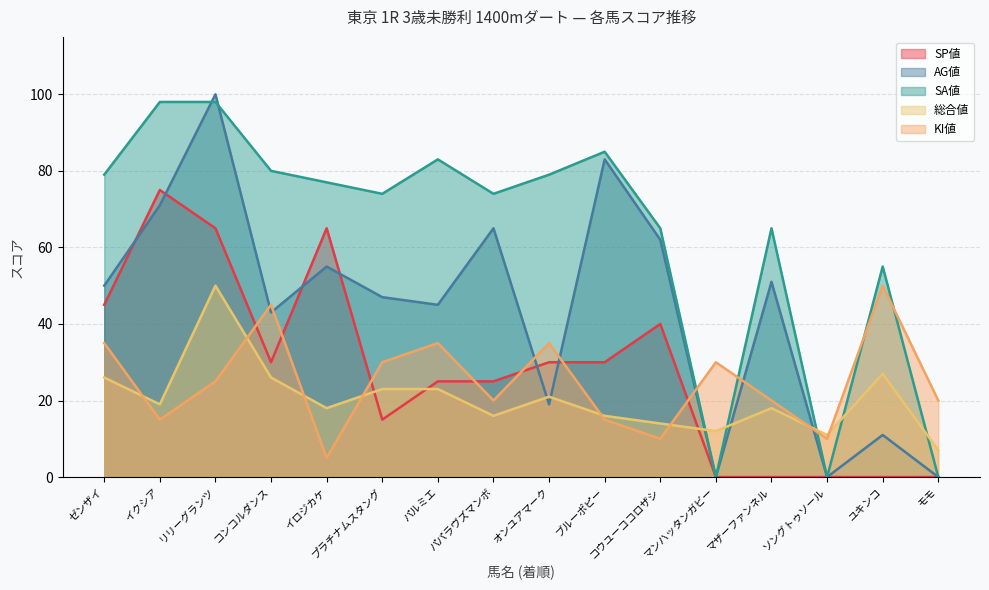

What is the label of the 12th point from the left?

マンハッタンガビー